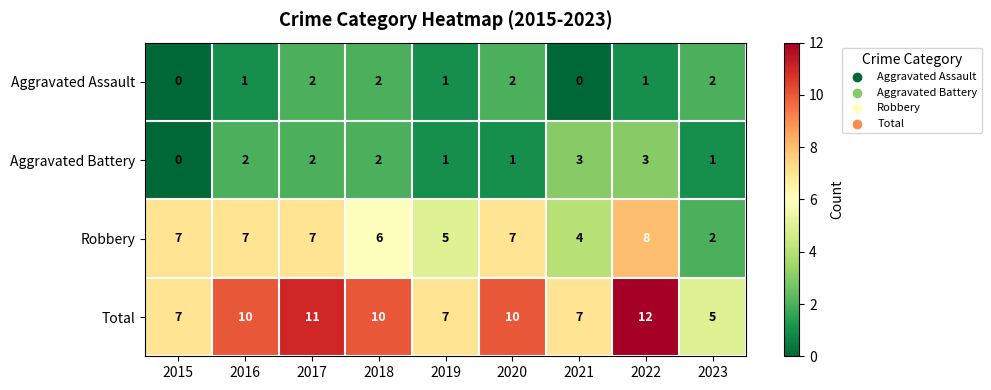

Which series has the largest total across all categories?

Total